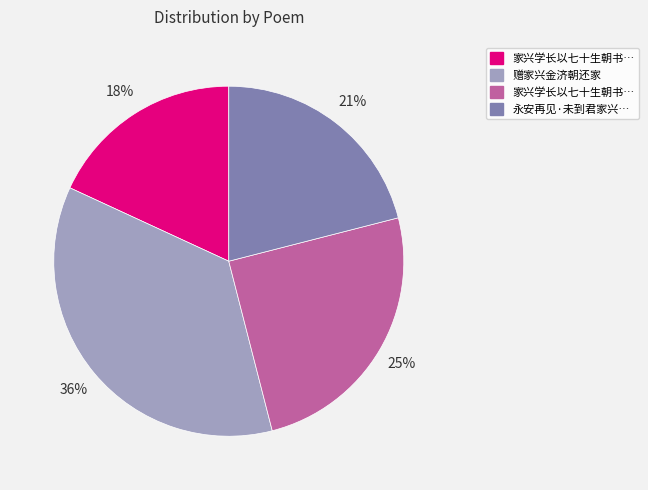

Is there a majority slice in this chart?

No